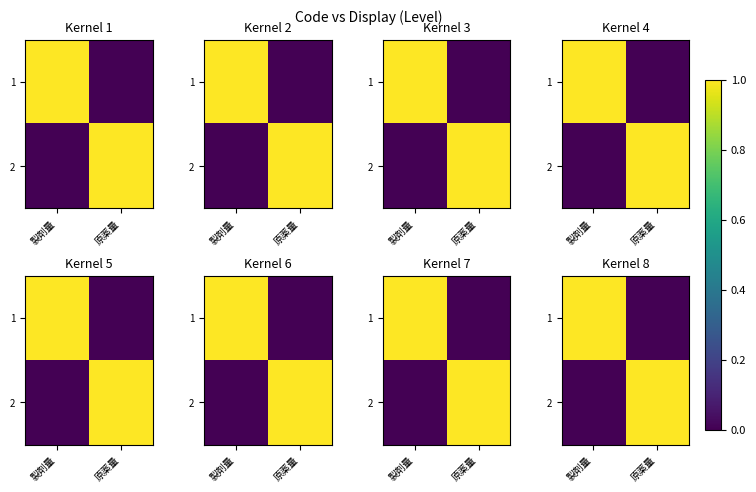

What is the sum of all 2 values?

1